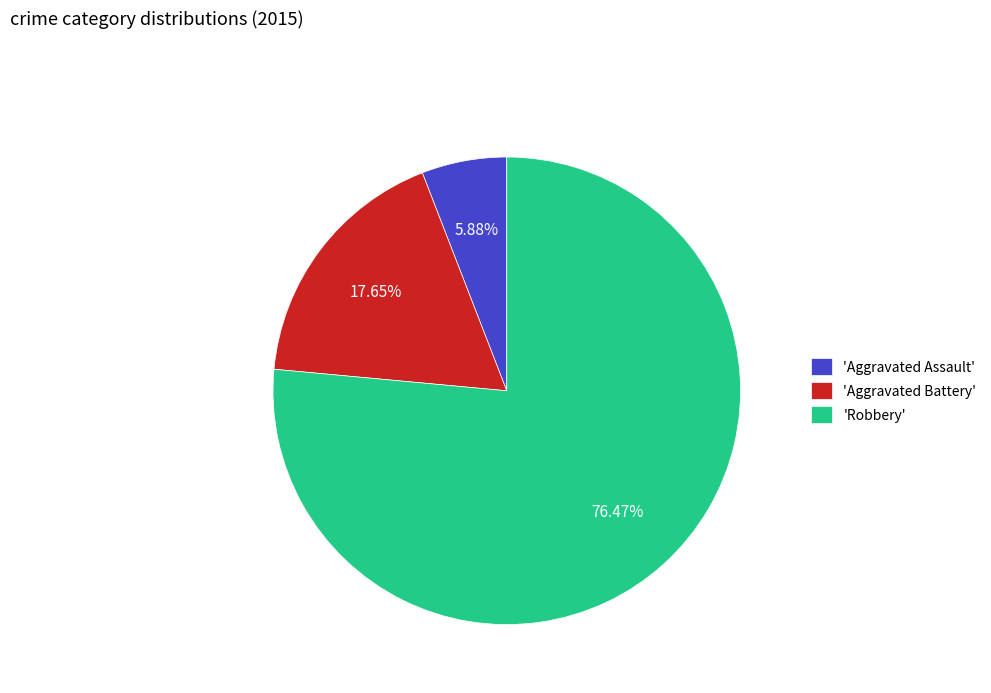

Rank the categories by value from highest to lowest.

'Robbery', 'Aggravated Battery', 'Aggravated Assault'